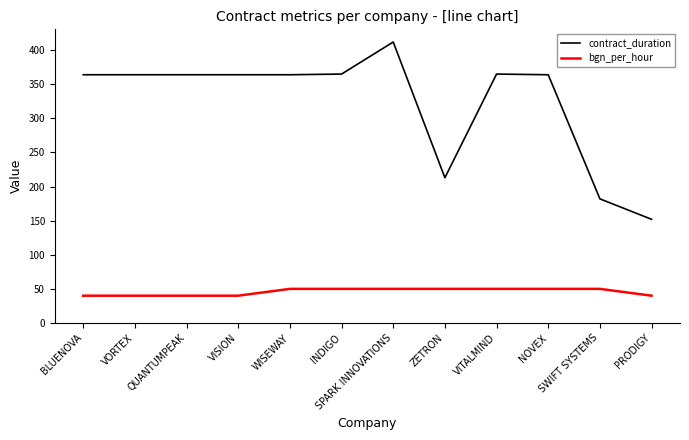

What are all the series names shown in the legend?

contract_duration, bgn_per_hour